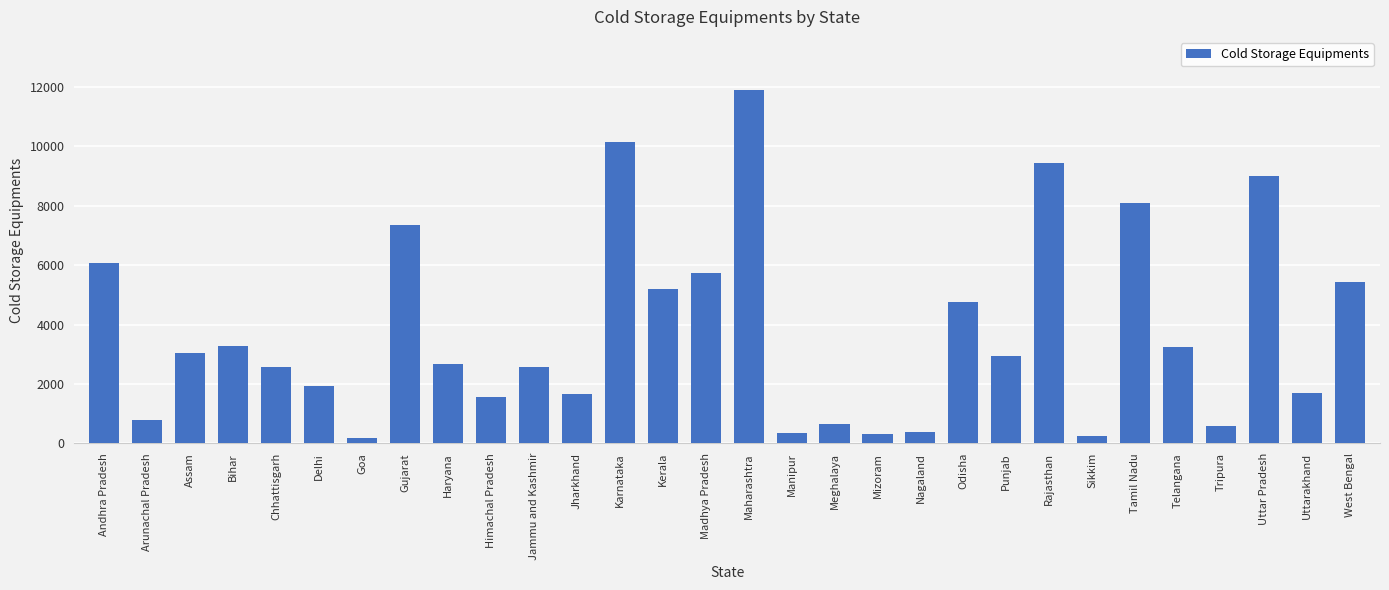

The value at Himachal Pradesh is 1570. True or false?

True